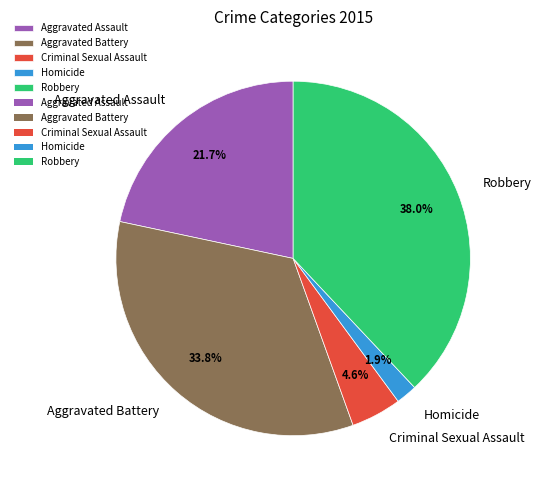

True or false: Aggravated Assault accounts for 22% of the total.

True